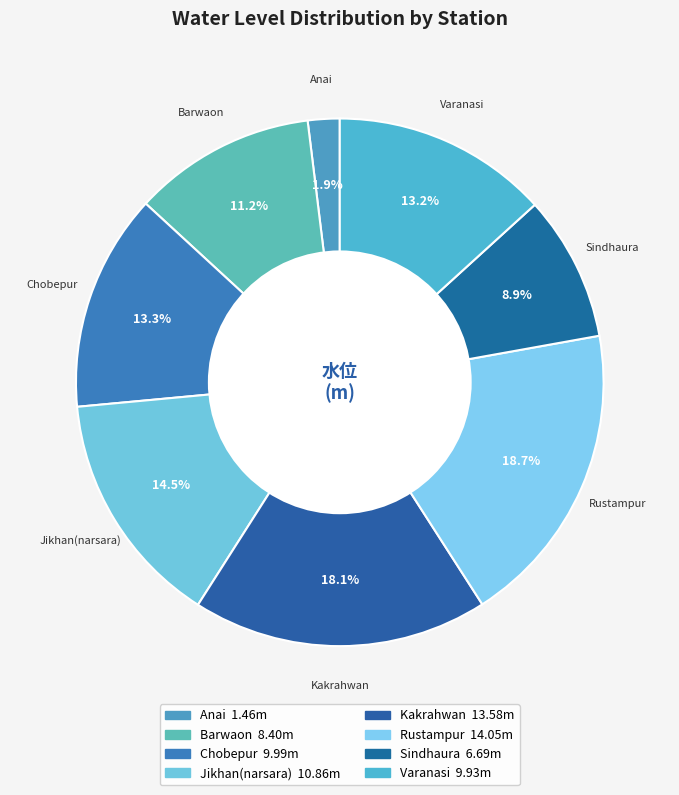

Does any single category account for the majority?

No